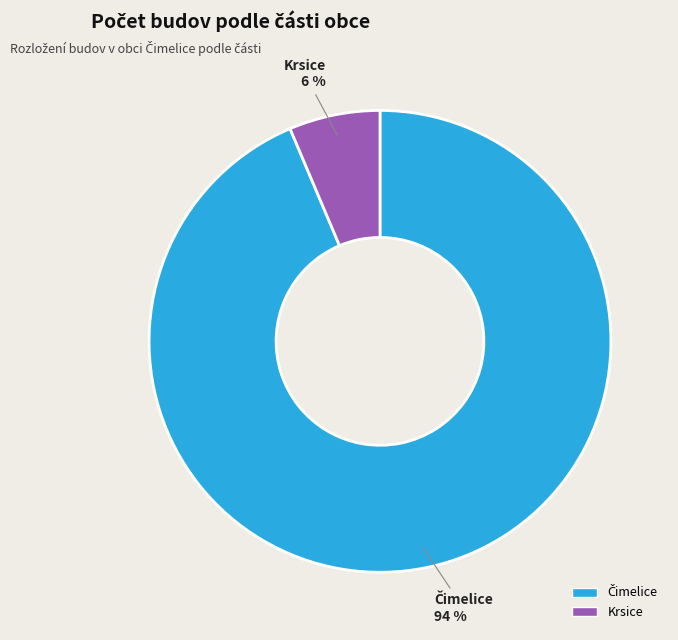

Does Krsice represent more than half of the total?

No